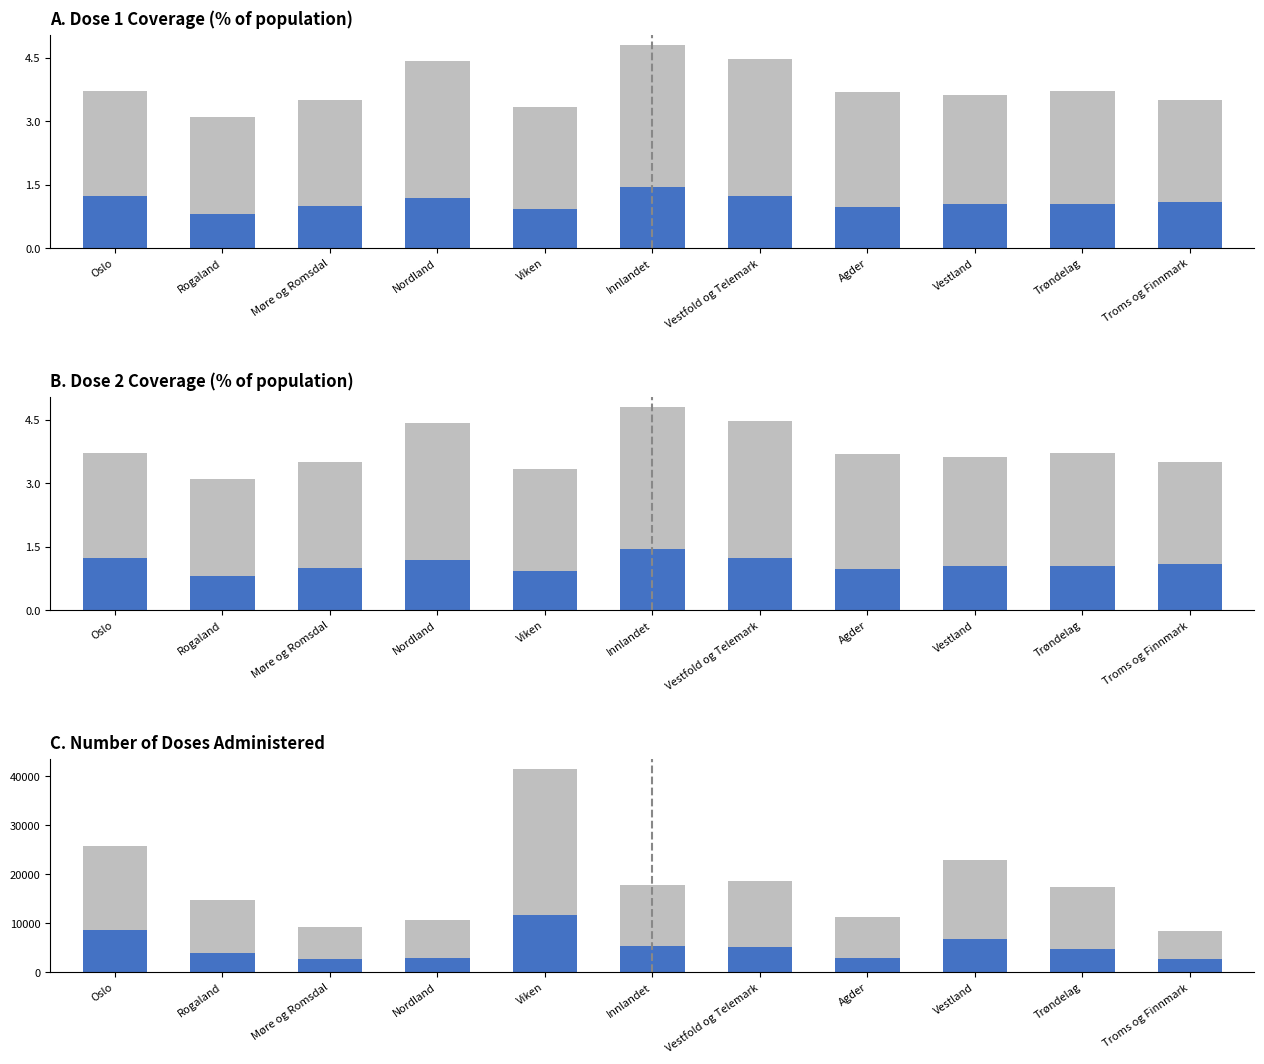

What is the difference between the maximum and second lowest values in the pr100_dose_1 series?

1.5